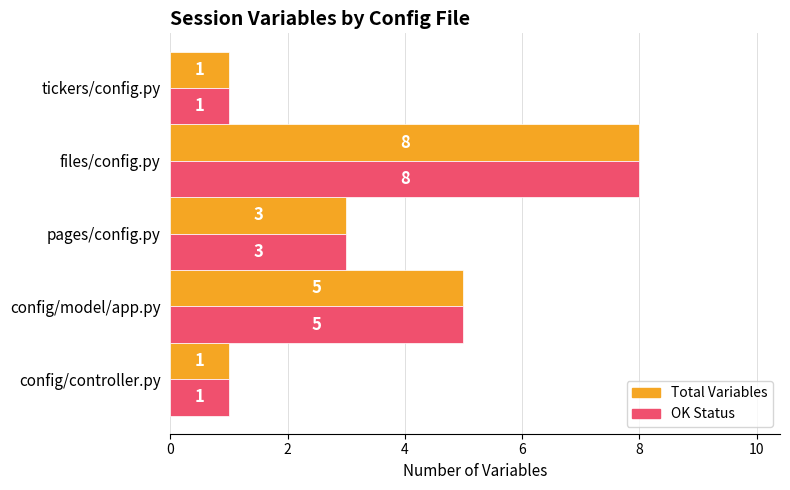

What is the difference between the maximum and minimum values in the Total Variables series?

7